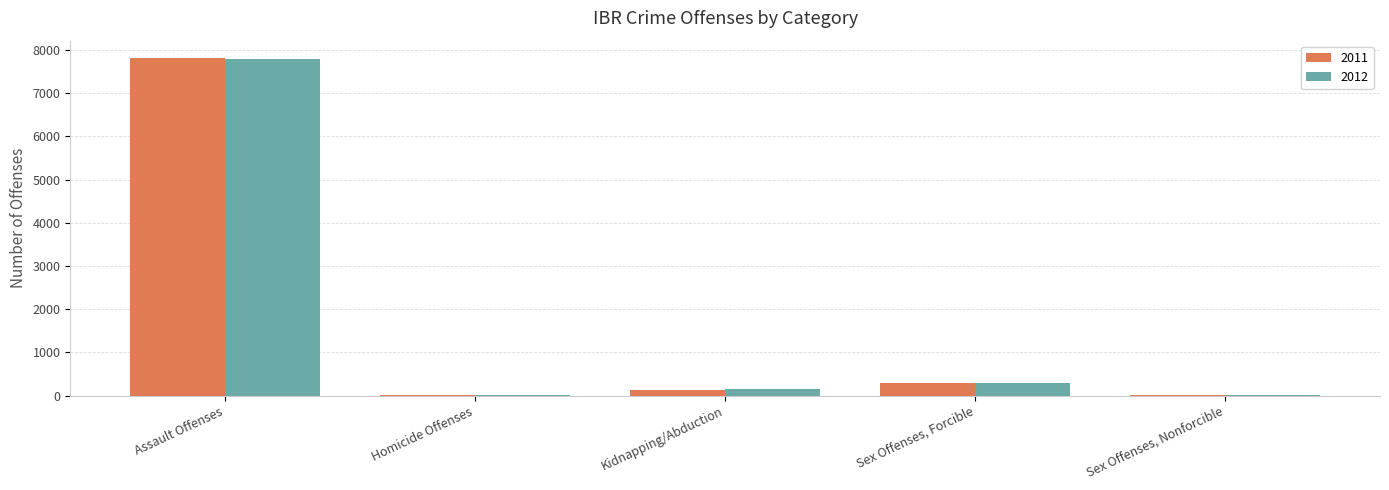

The value of 2011 at Homicide Offenses is 12. True or false?

True